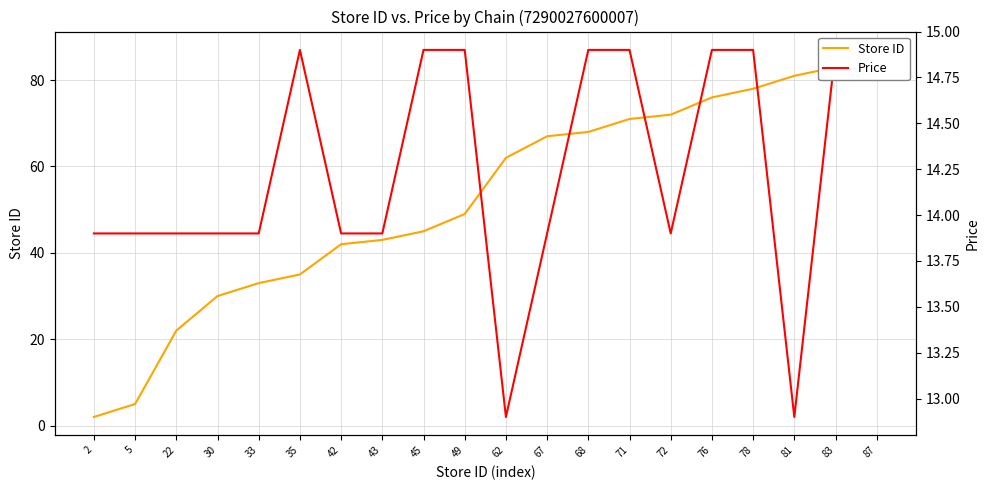

How many times do Price and Store ID cross each other?

1